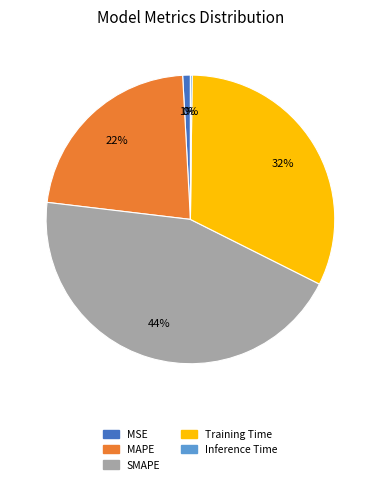

What is the ratio of the value at SMAPE to the value at Training Time?

1.4